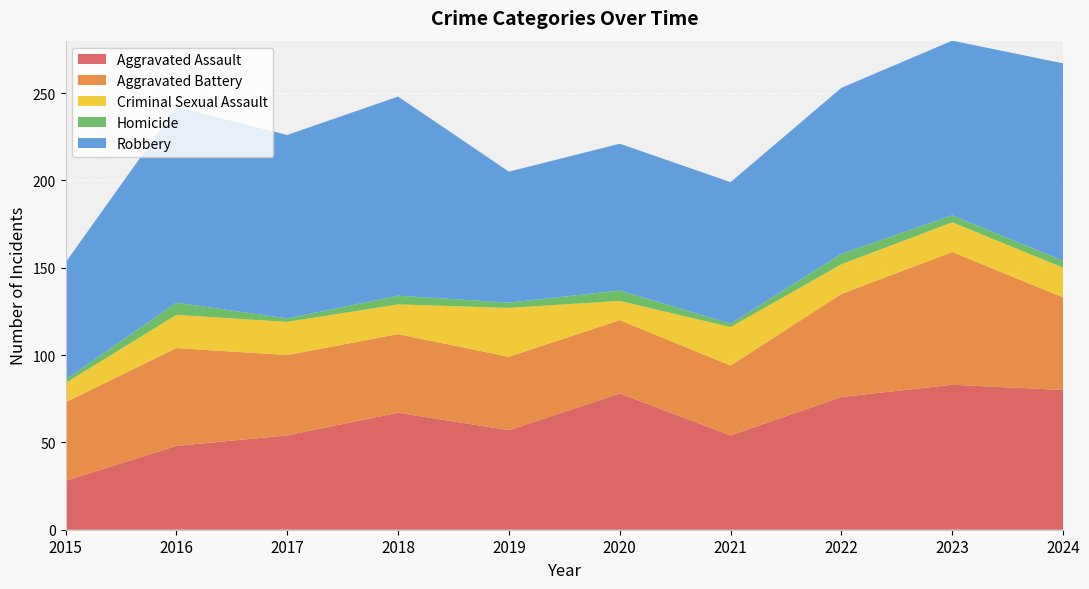

Reading left to right, what are all the values shown in this chart?

Aggravated Assault: 2015=28	2016=48	2017=54	2018=67	2019=57	2020=78	2021=54	2022=76	2023=83	2024=80
Aggravated Battery: 2015=45	2016=56	2017=46	2018=45	2019=42	2020=42	2021=40	2022=59	2023=76	2024=53
Criminal Sexual Assault: 2015=11	2016=19	2017=19	2018=17	2019=28	2020=11	2021=22	2022=17	2023=17	2024=17
Homicide: 2015=2	2016=7	2017=2	2018=5	2019=3	2020=6	2021=2	2022=6	2023=4	2024=4
Robbery: 2015=67	2016=112	2017=105	2018=114	2019=75	2020=84	2021=81	2022=95	2023=100	2024=113